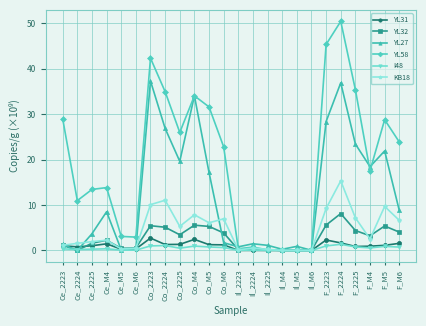

At which category is the sum across all series the highest?

F_2224